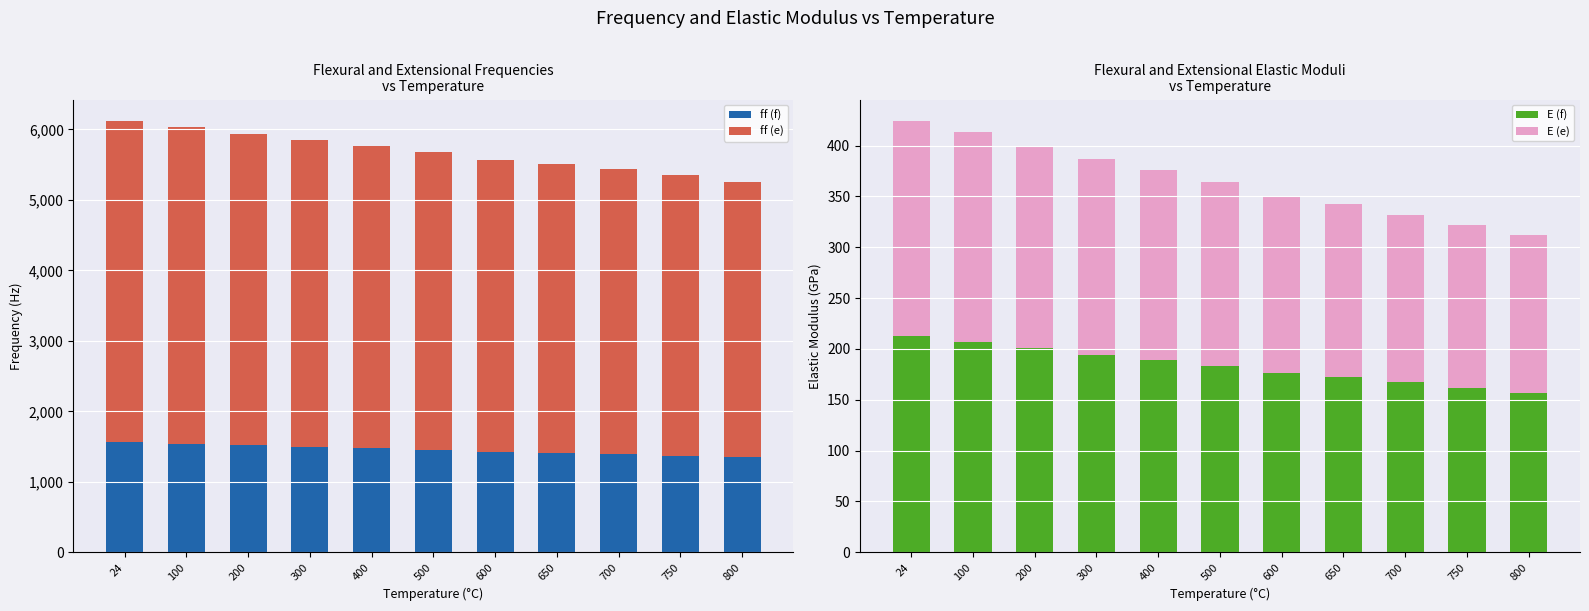

What is the difference between the highest and lowest values at 650?

3927